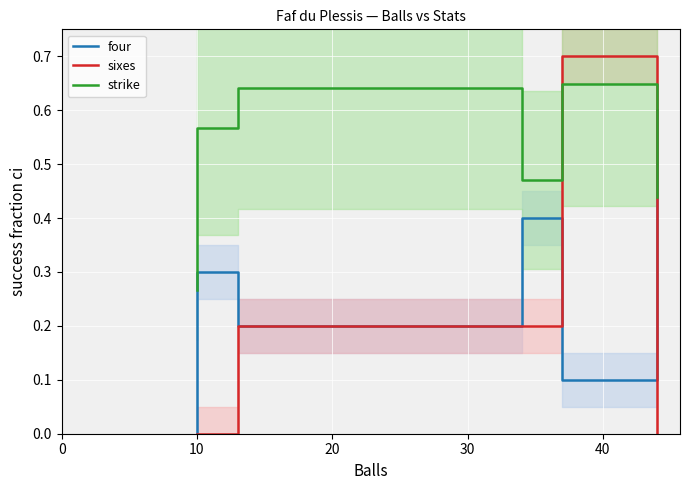

True or false: sixes has more than 1 points higher than both neighbors.

False